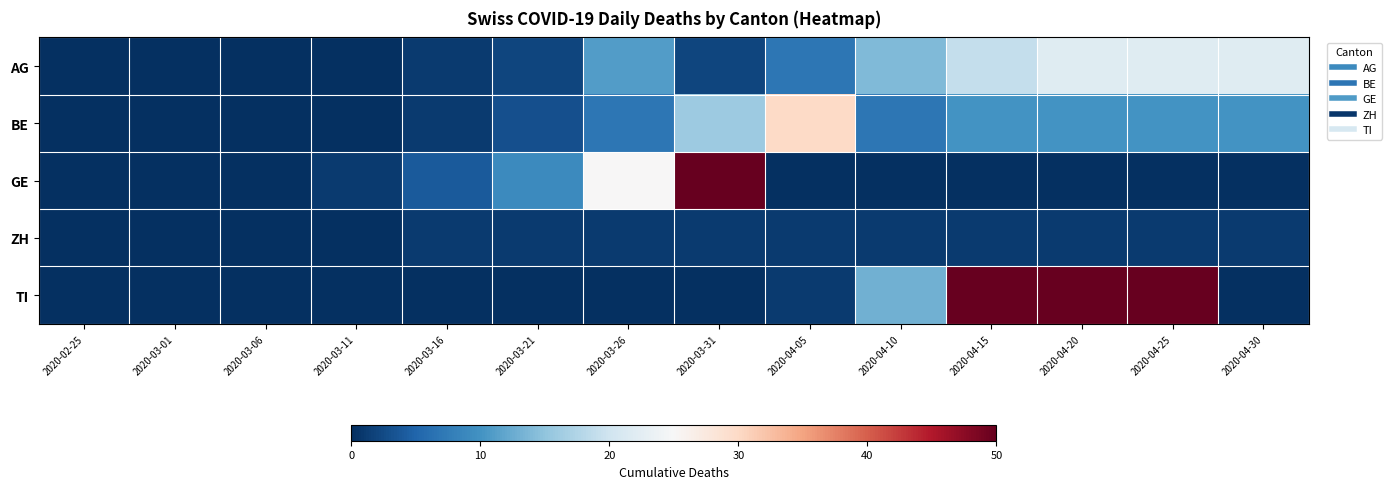

List the series in order of their peak value, lowest first.

ZH, AG, BE, GE, TI